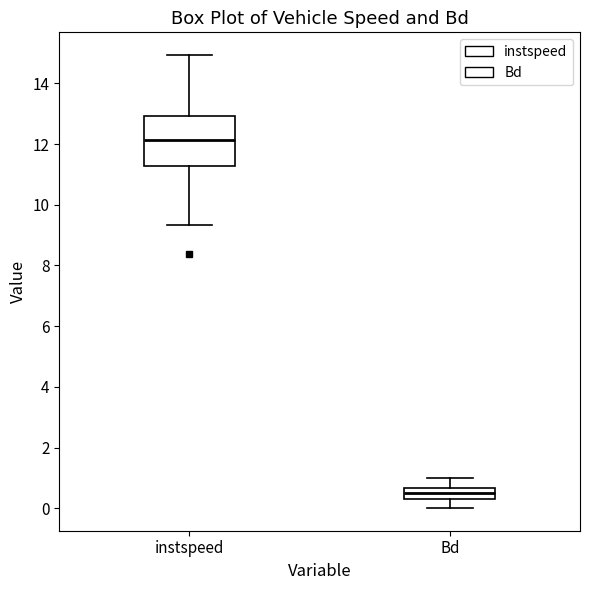

Where does the upper whisker of the box for instspeed end on the y-axis? The values are not printed on the chart, so give them approximately, as read against the axis.

15.0